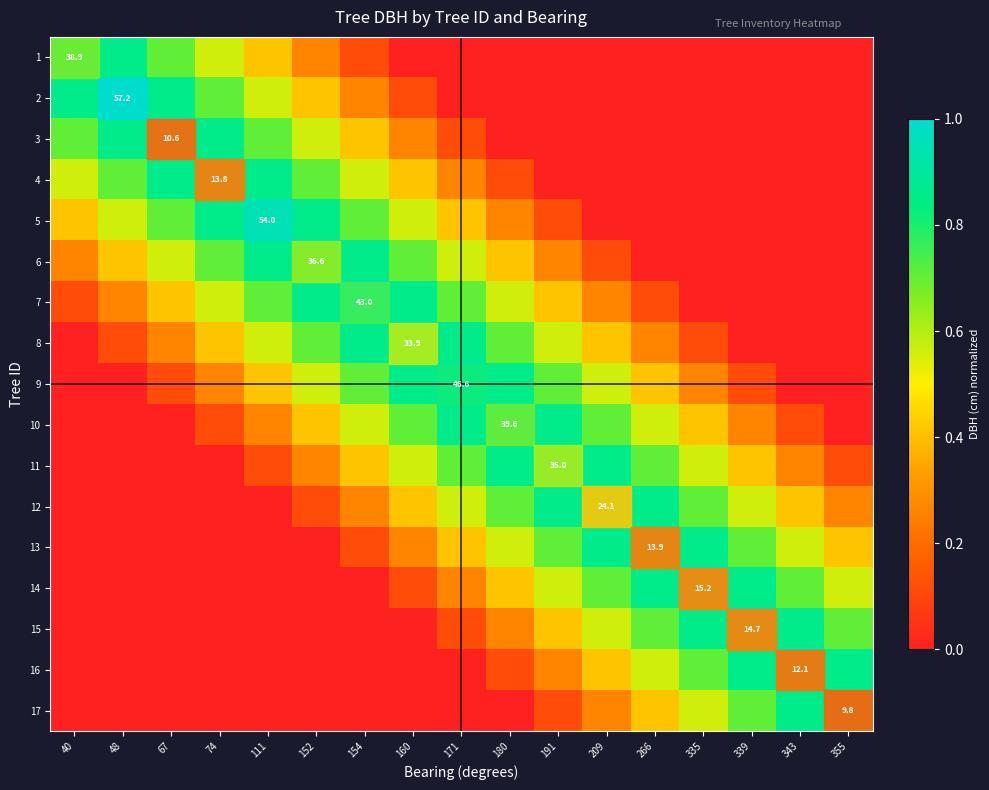

True or false: 10 has a value of 0.4 at 152.

True